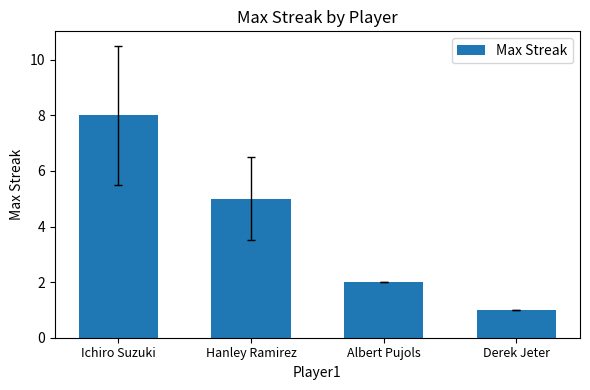

Reading left to right, extract all data points from this chart.

8	5	2	1